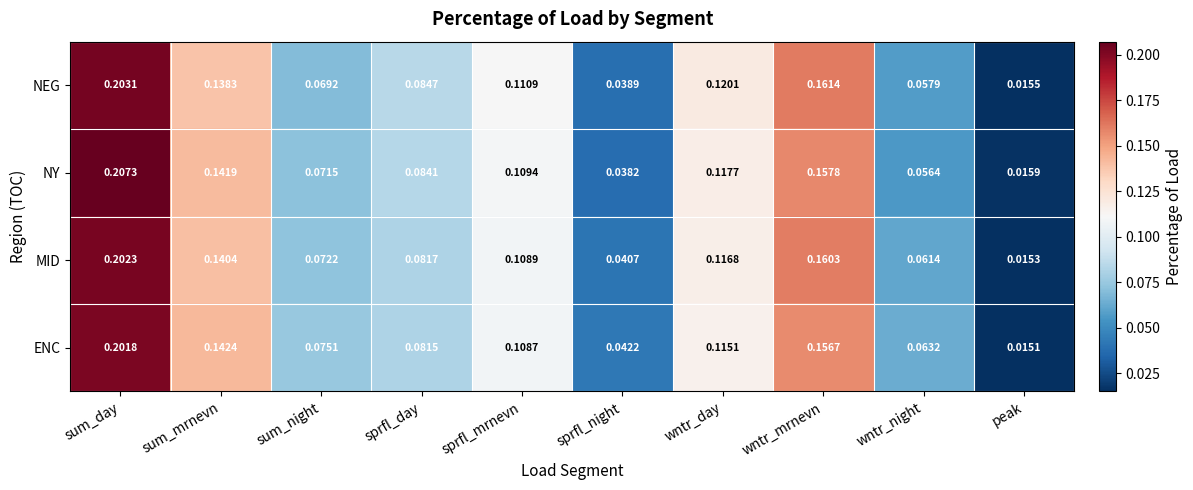

Which series changed the most between sum_night and peak?

ENC